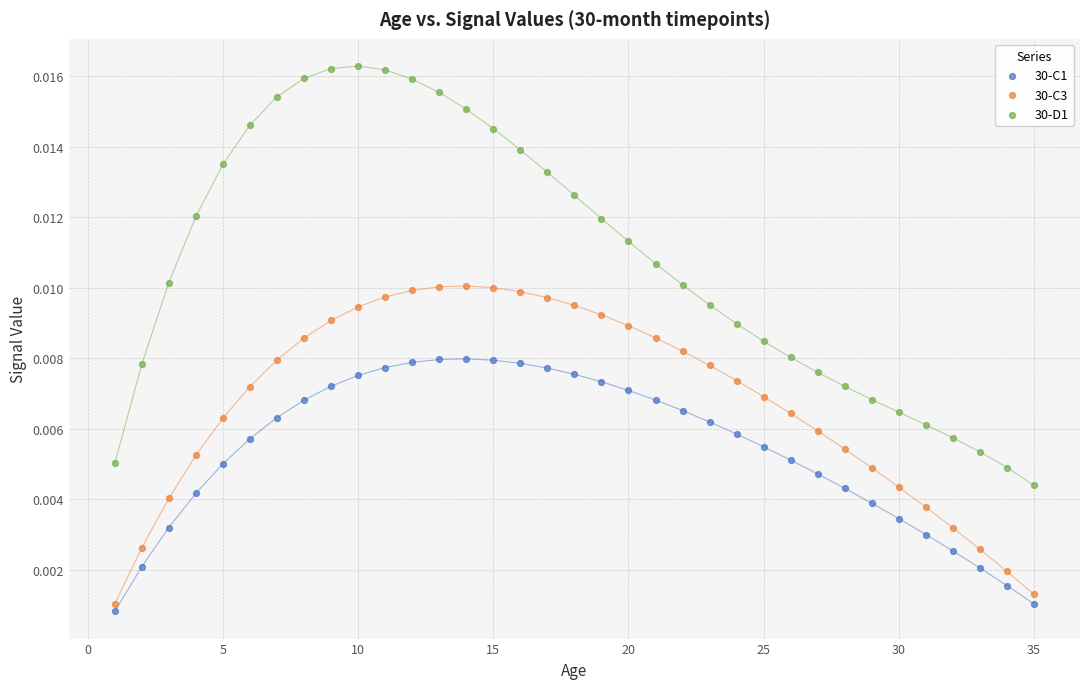

What are all the series names shown in the legend?

30-C1, 30-C3, 30-D1